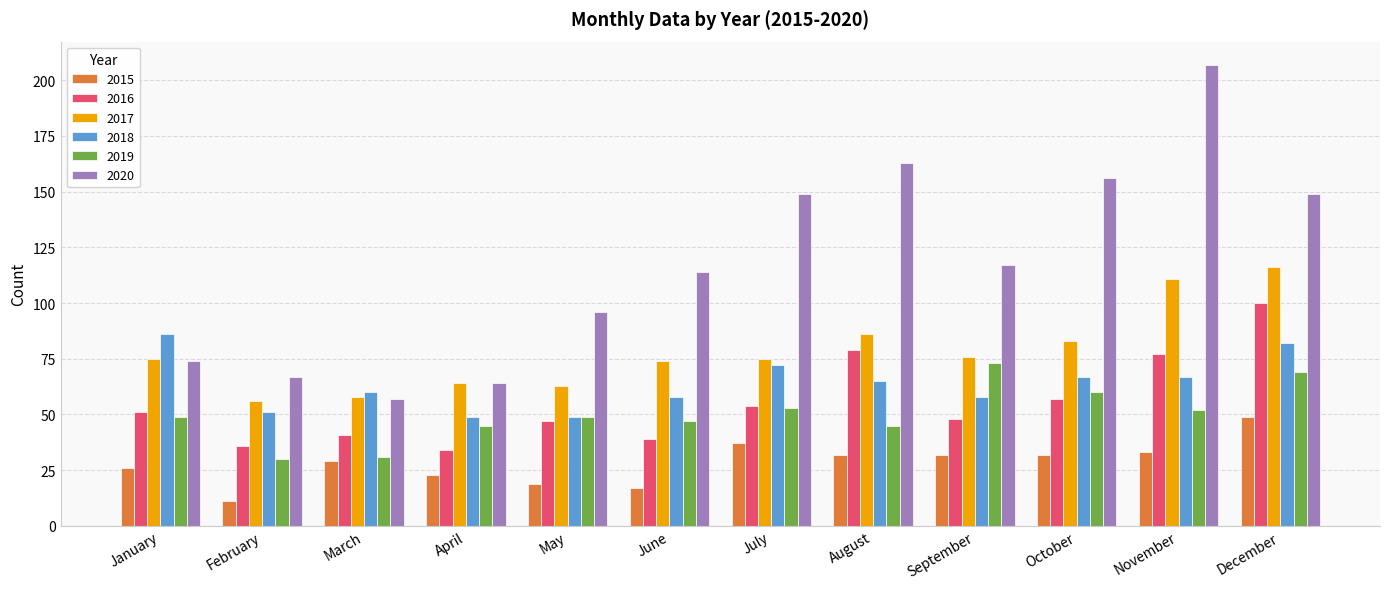

Which series has the largest total across all categories?

2020